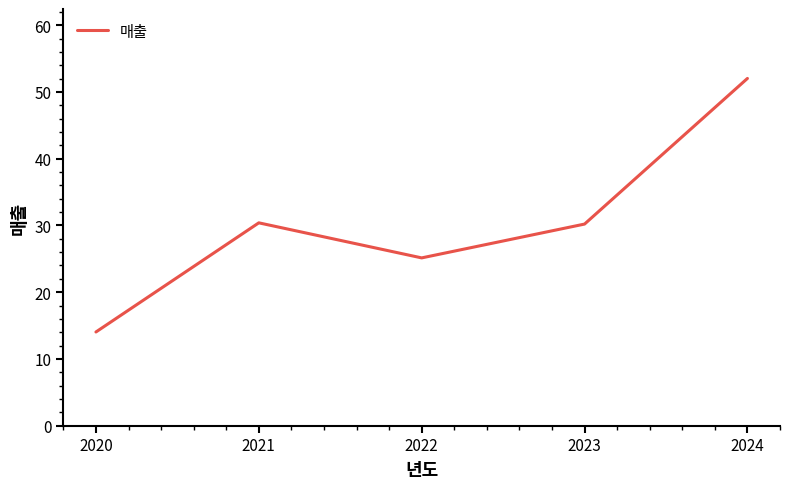

The value at 2021 is 54.0. True or false?

False